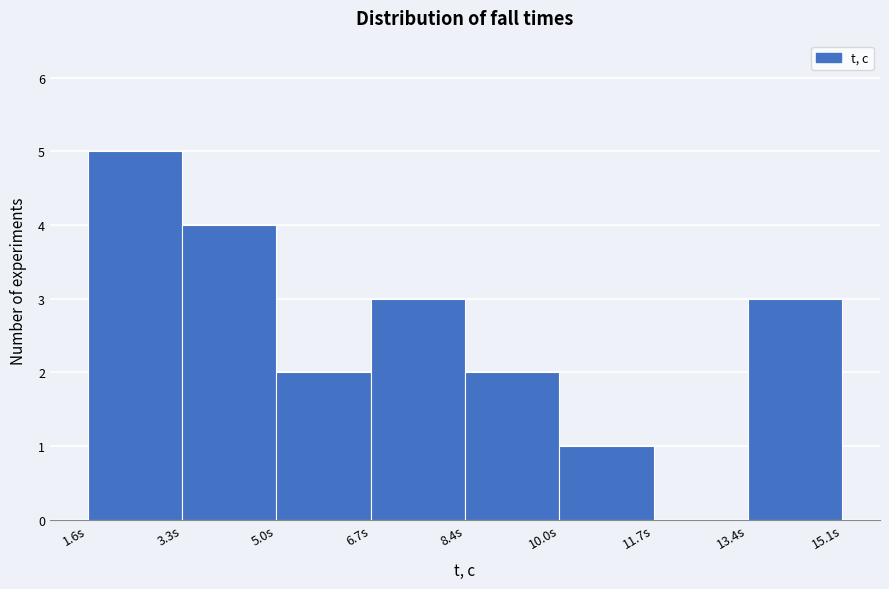

Over which range of the x-axis is the bar tallest?

1.6 to 3.4